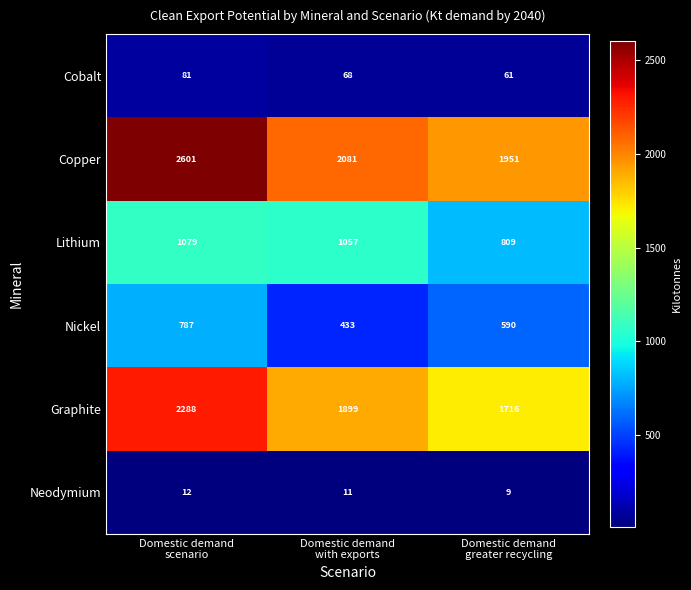

How many categories are shown in the chart?

3